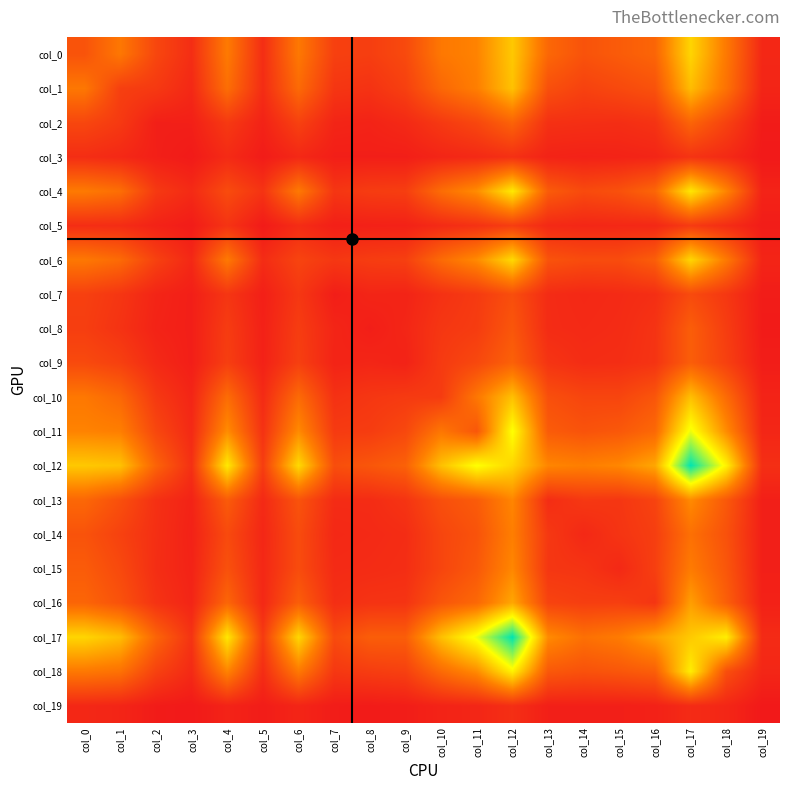

Which label corresponds to the largest value in the chart?

col_17